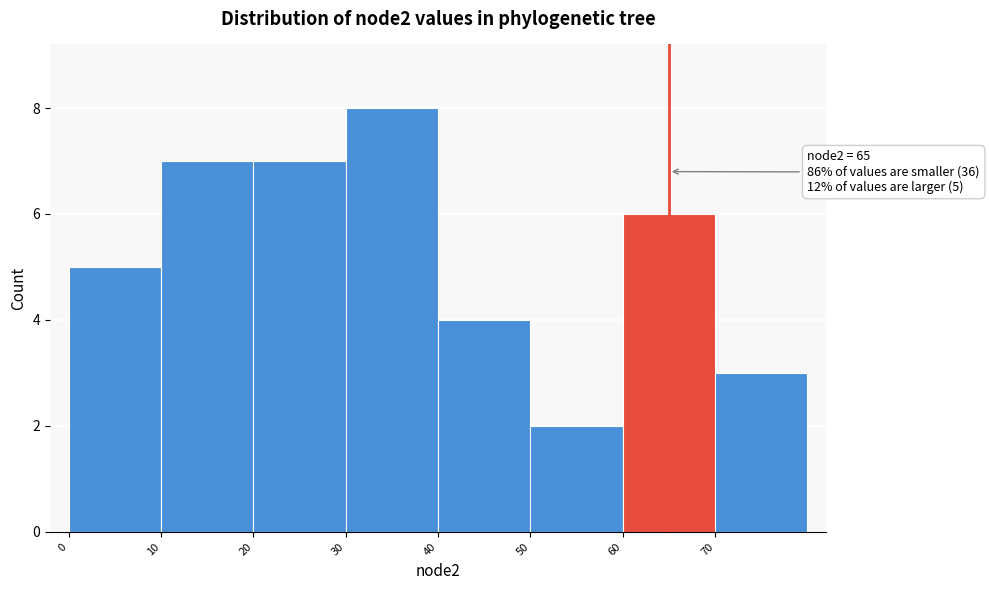

Which range on the x-axis has the tallest bar?

30 to 40